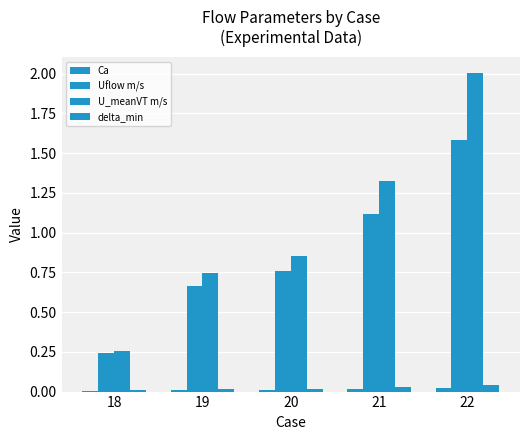

What is the difference between the Uflow m/s values at 20 and 19?

0.1